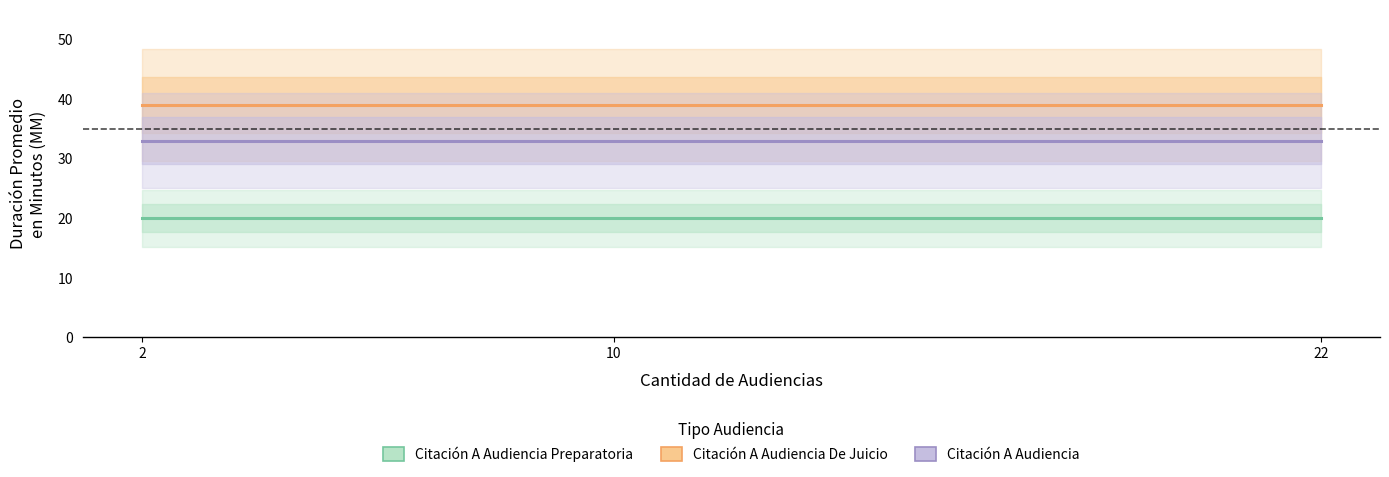

What is the sum of all Citación A Audiencia Preparatoria values?

60